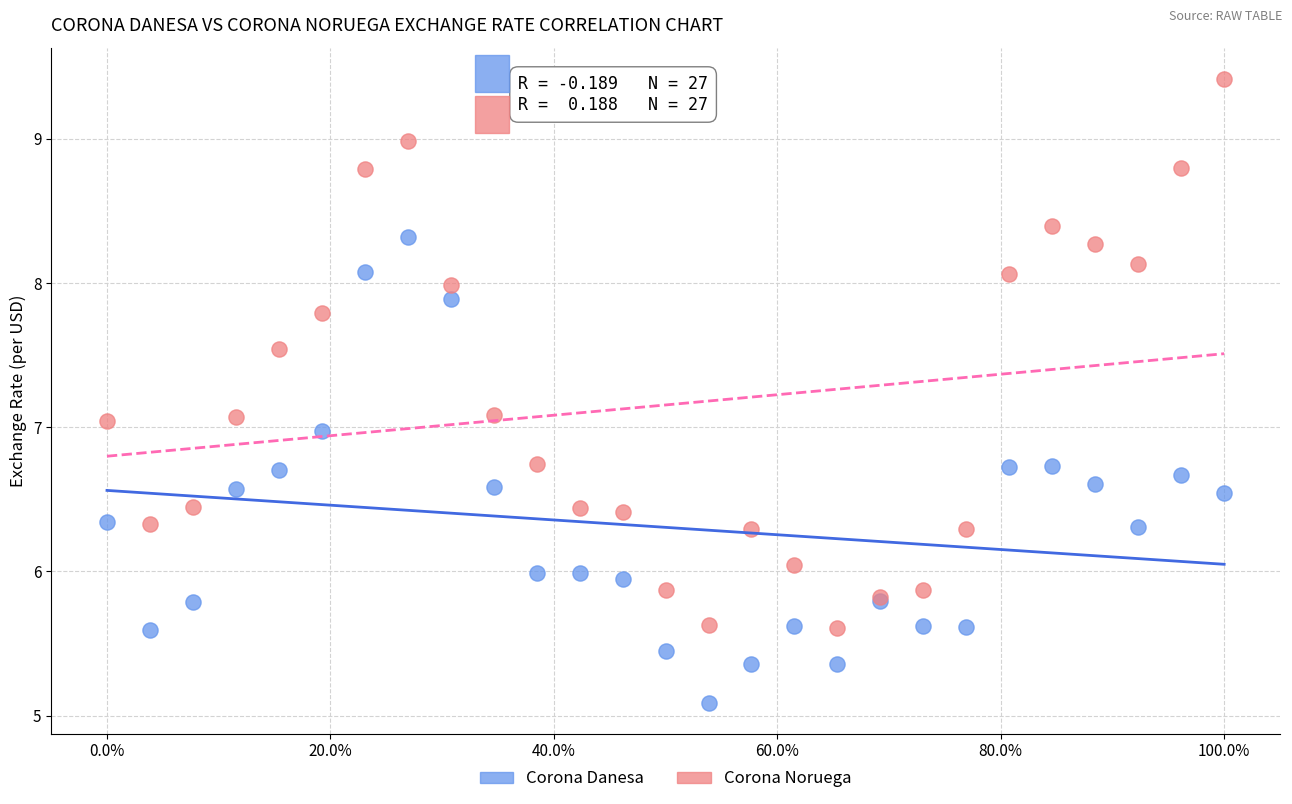

Which series reaches the minimum Y coordinate?

Corona Danesa